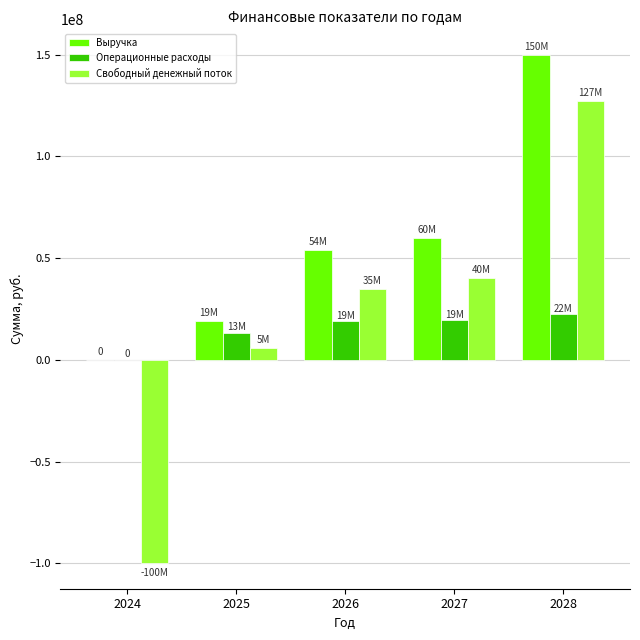

Between 2025 and 2026, which series saw the biggest shift?

Выручка